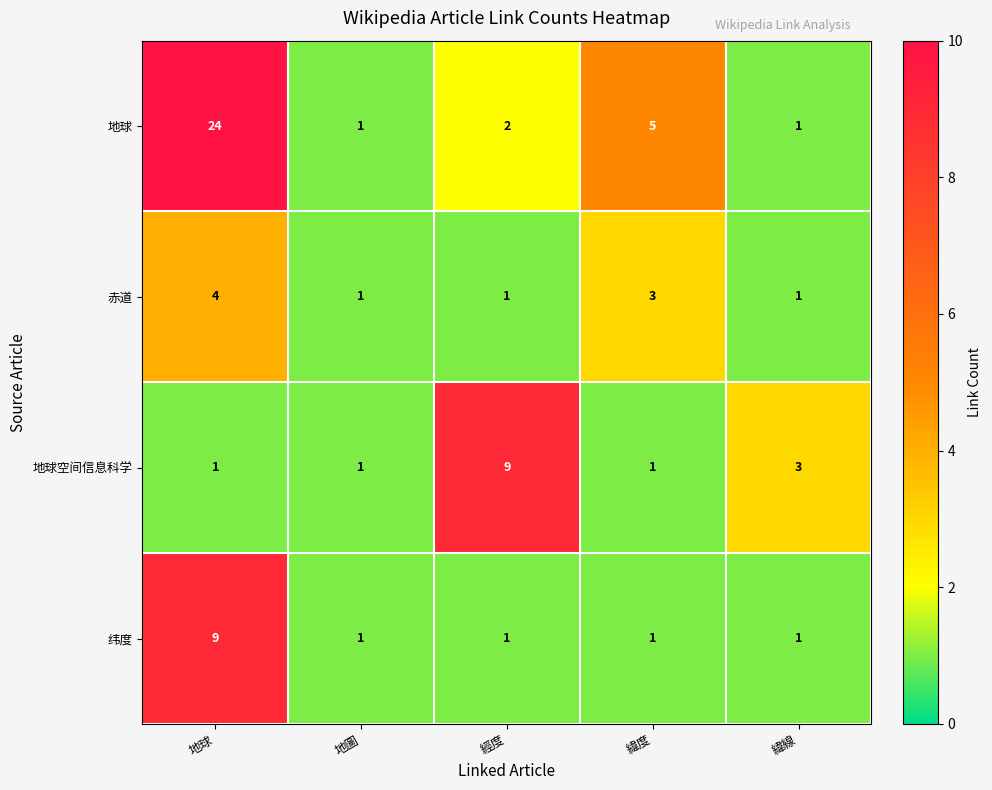

How many data points does each series have?

5